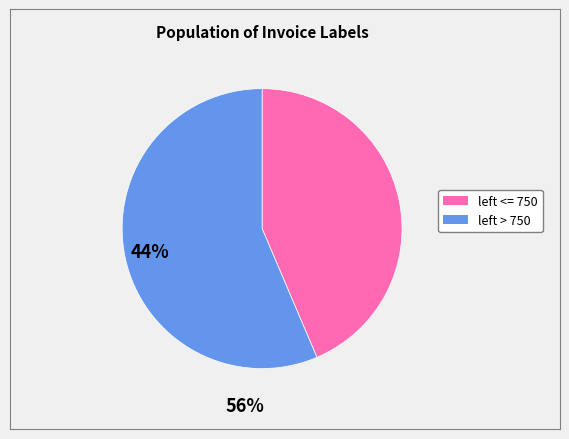

Is there any slice that represents more than half of the pie?

Yes